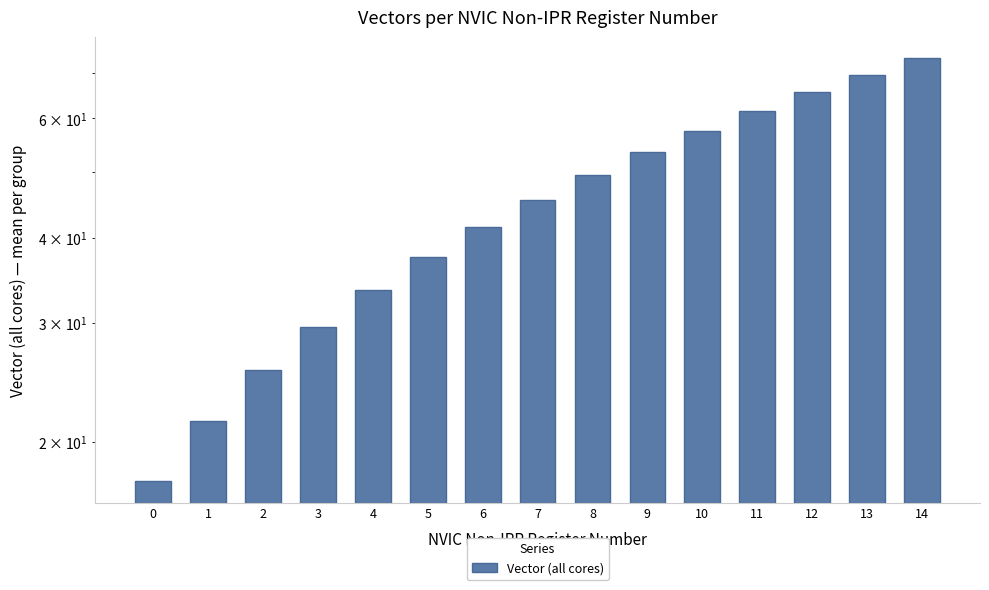

What is the value of the 14th bar from the left?

69.5